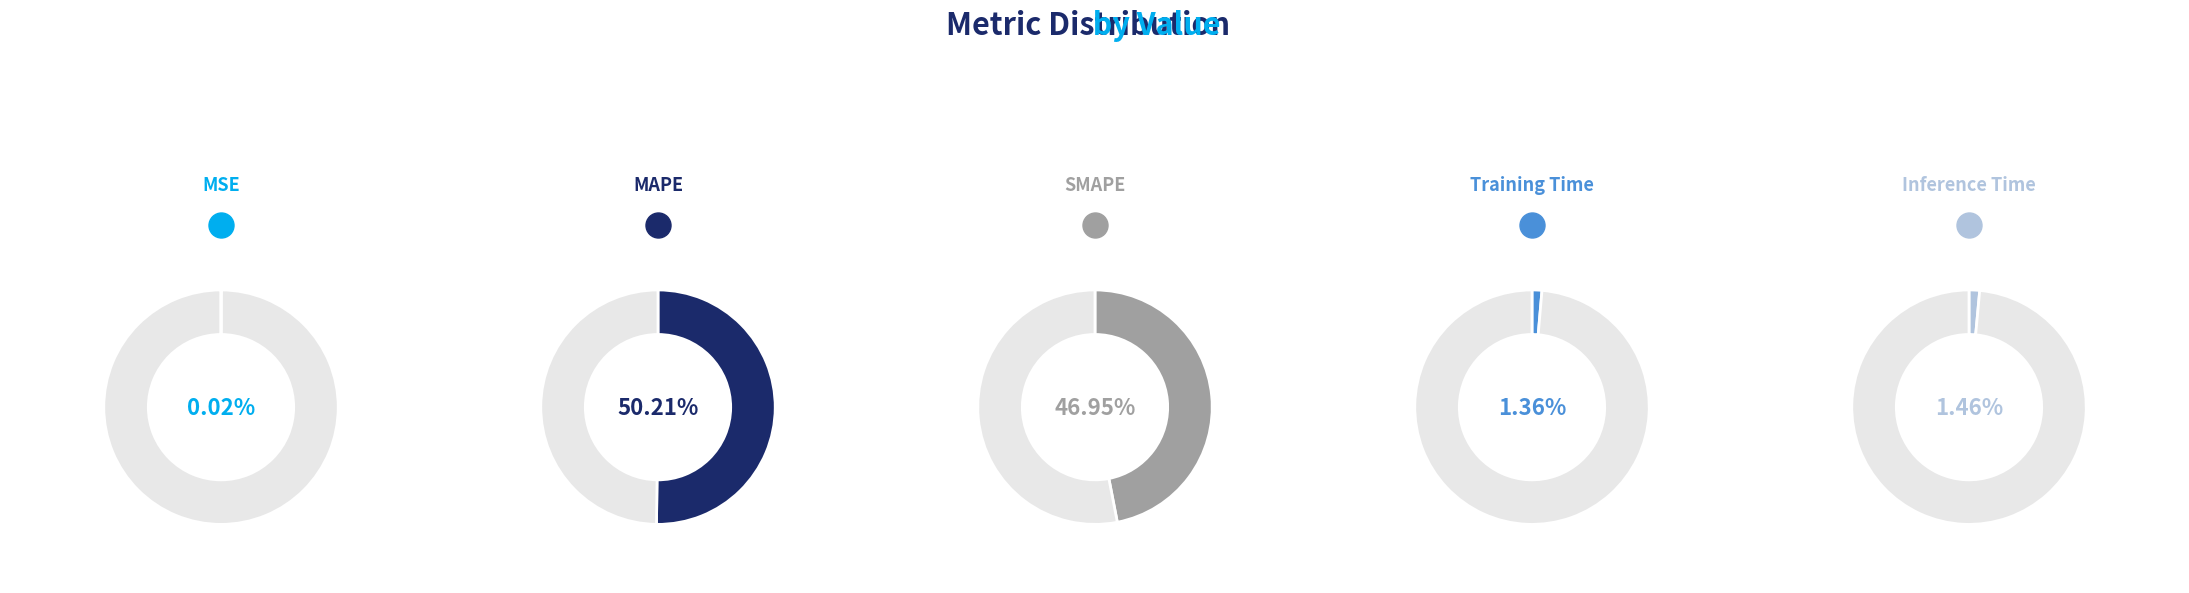

Which category has the smallest portion of the pie?

MSE